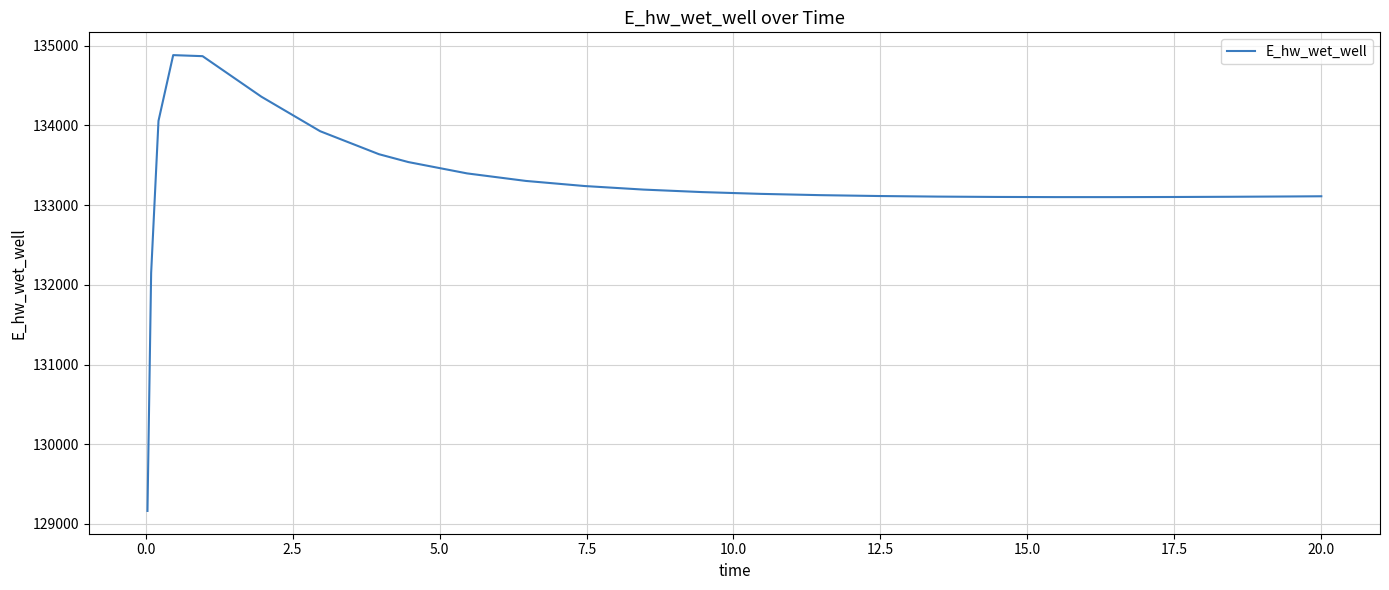

What is the difference between the maximum and minimum values?

5715.6